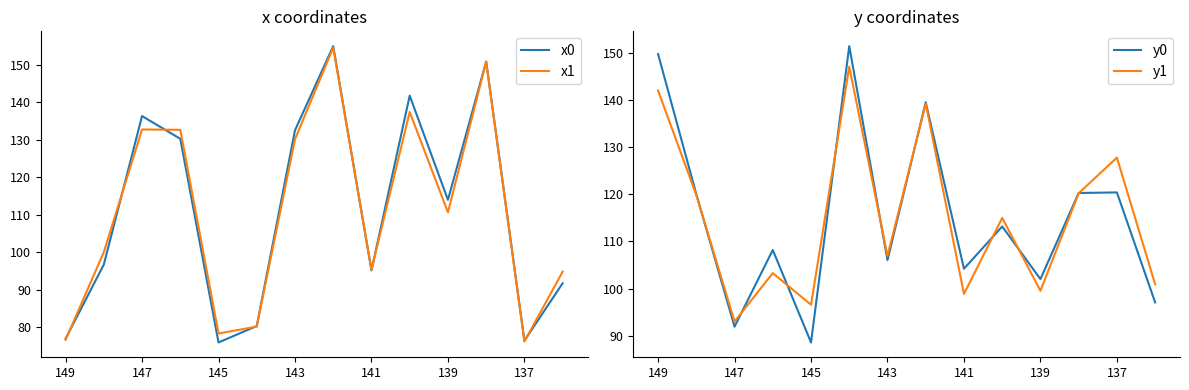

The value of y0 at 145 is 43.9. True or false?

False